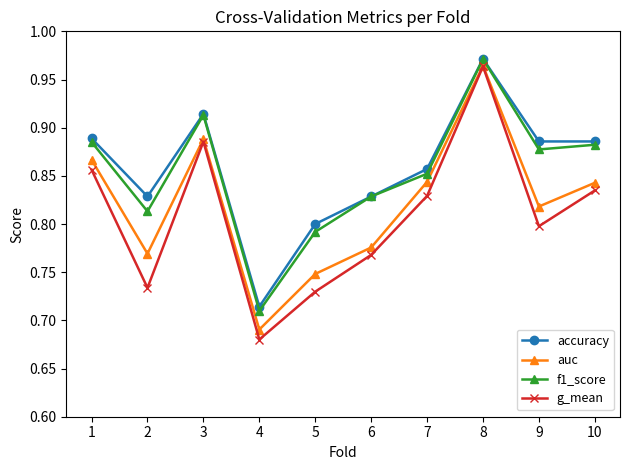

What is the sum of the g_mean values at 9 and 4?

1.5